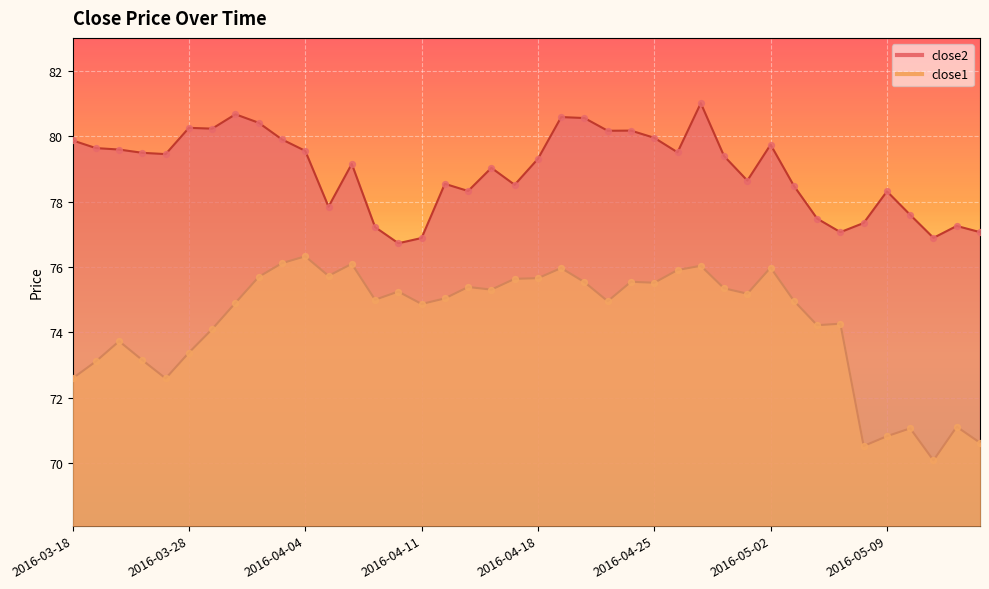

Which series has the largest Y range (max minus min)?

close1